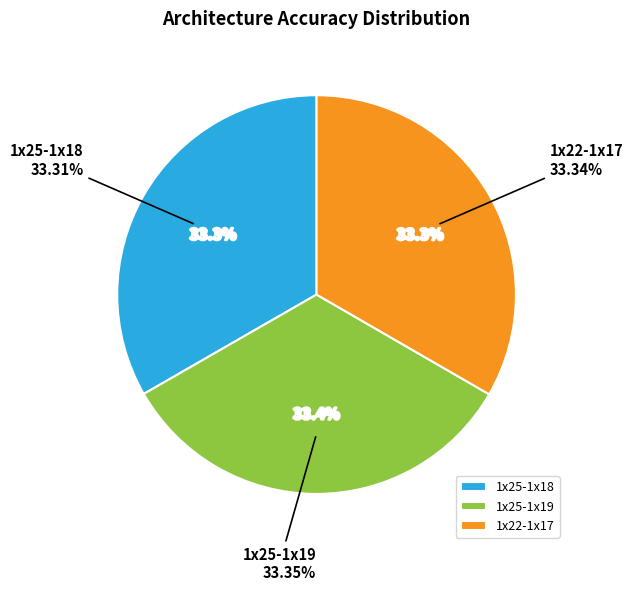

Rank the categories by value from lowest to highest.

1x25-1x18, 1x22-1x17, 1x25-1x19